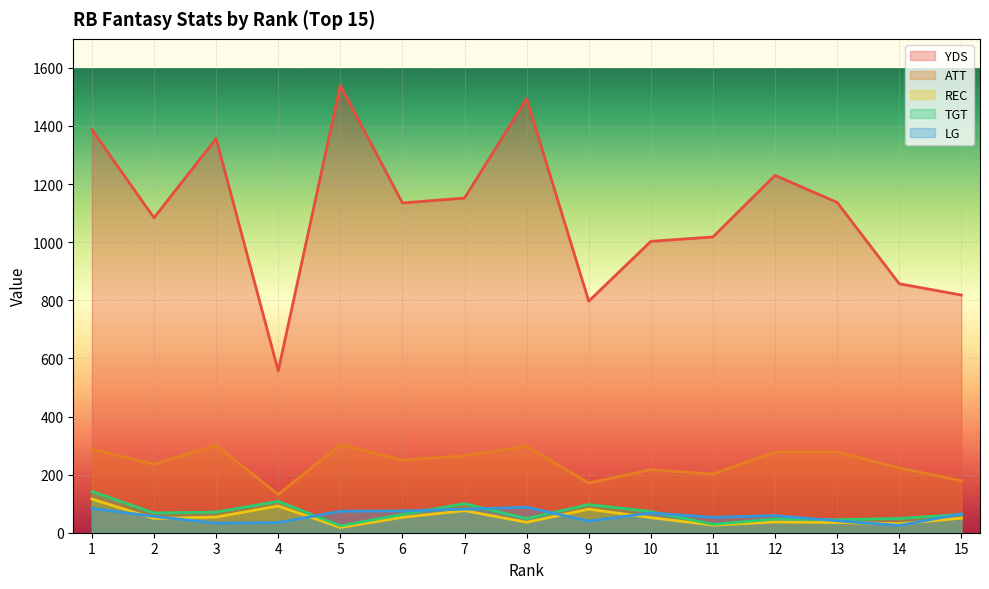

Is it true that ATT equals 405 at 7?

False